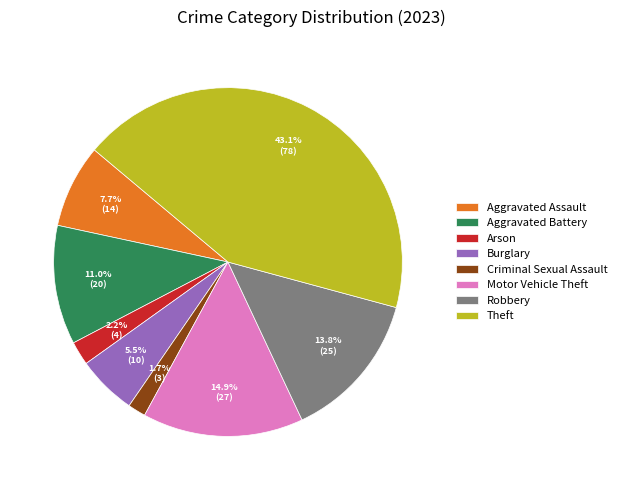

Is there a majority slice in this chart?

No